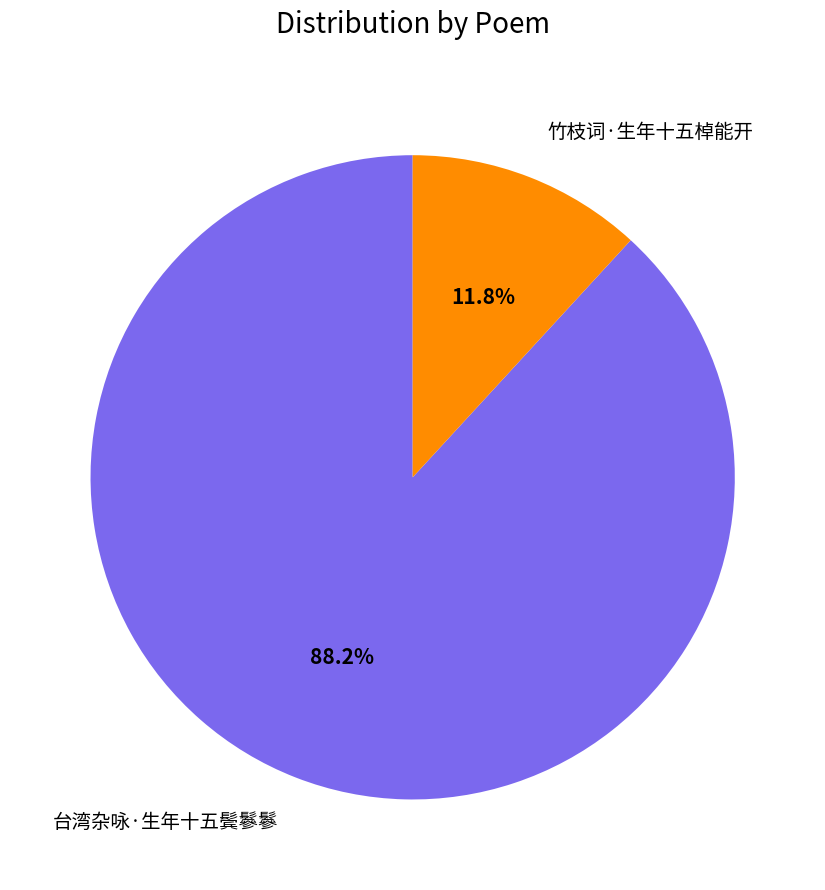

Is 竹枝词·生年十五棹能开 the majority of the pie?

No